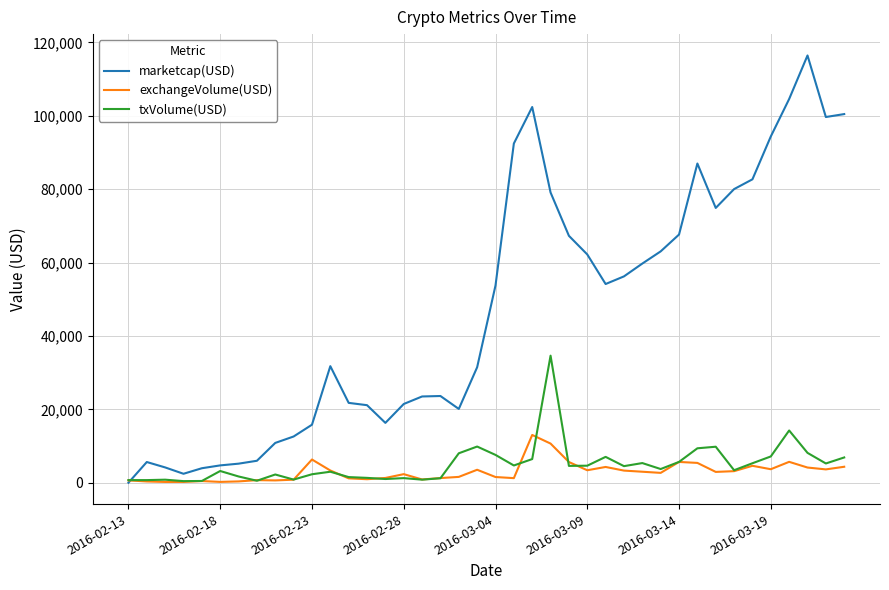

What are all the series names shown in the legend?

marketcap(USD), exchangeVolume(USD), txVolume(USD)